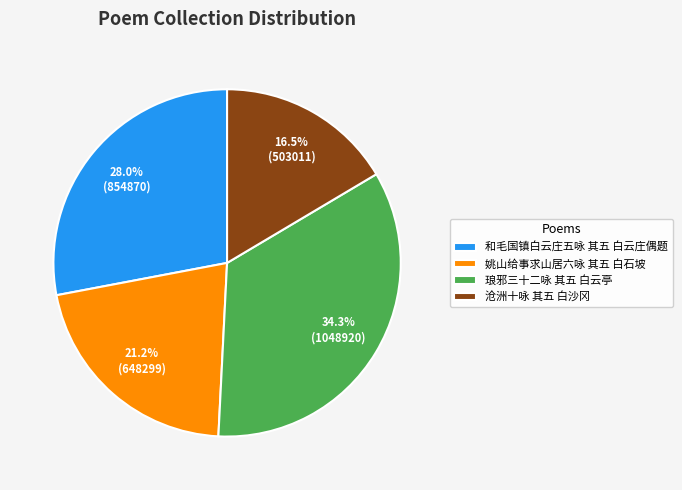

Between 琅邪三十二咏 其五 白云亭 and 姚山给事求山居六咏 其五 白石坡, which is larger?

琅邪三十二咏 其五 白云亭